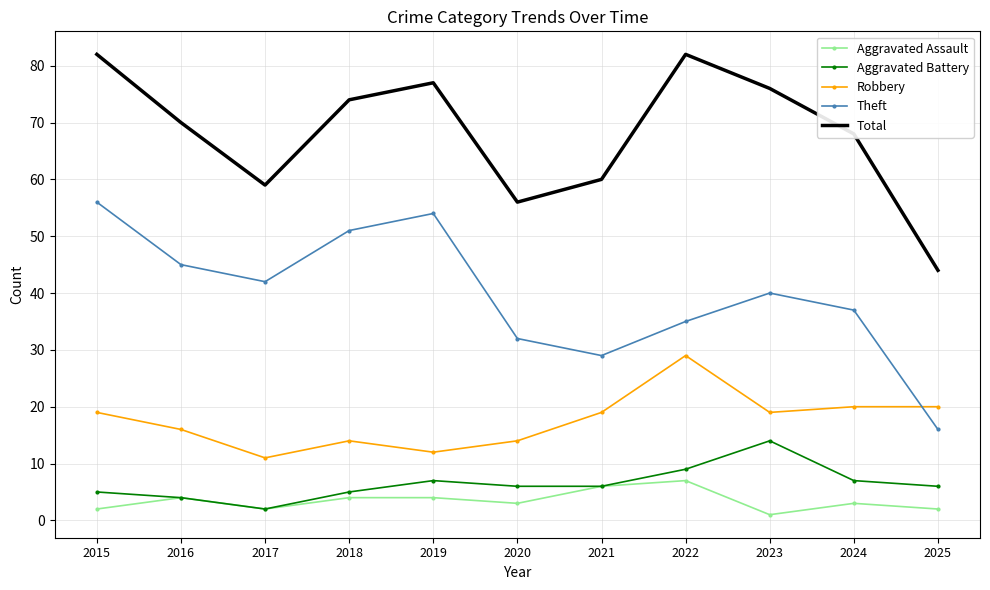

At which category does the chart reach its minimum across all series?

2023